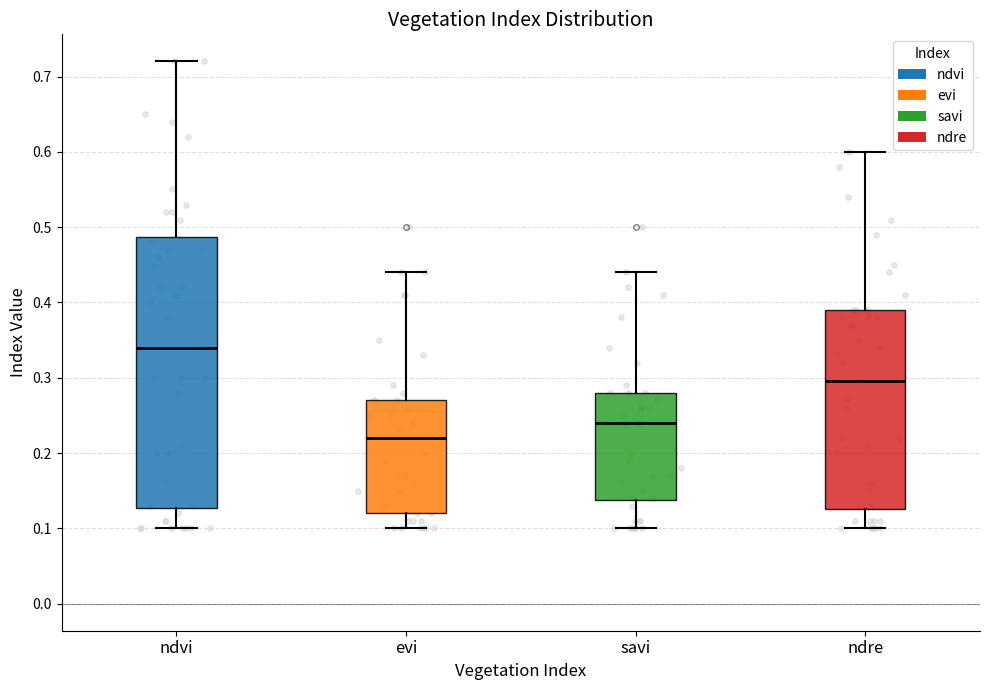

Which box has the lowest median line?

evi